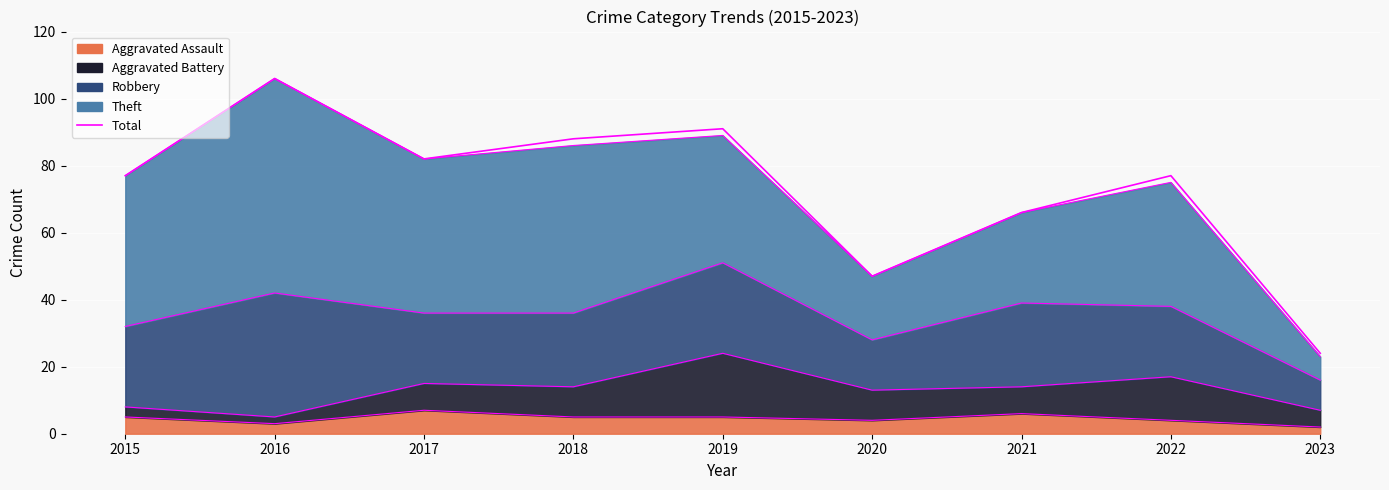

What is the difference between the values at 2017 and 2015?

5